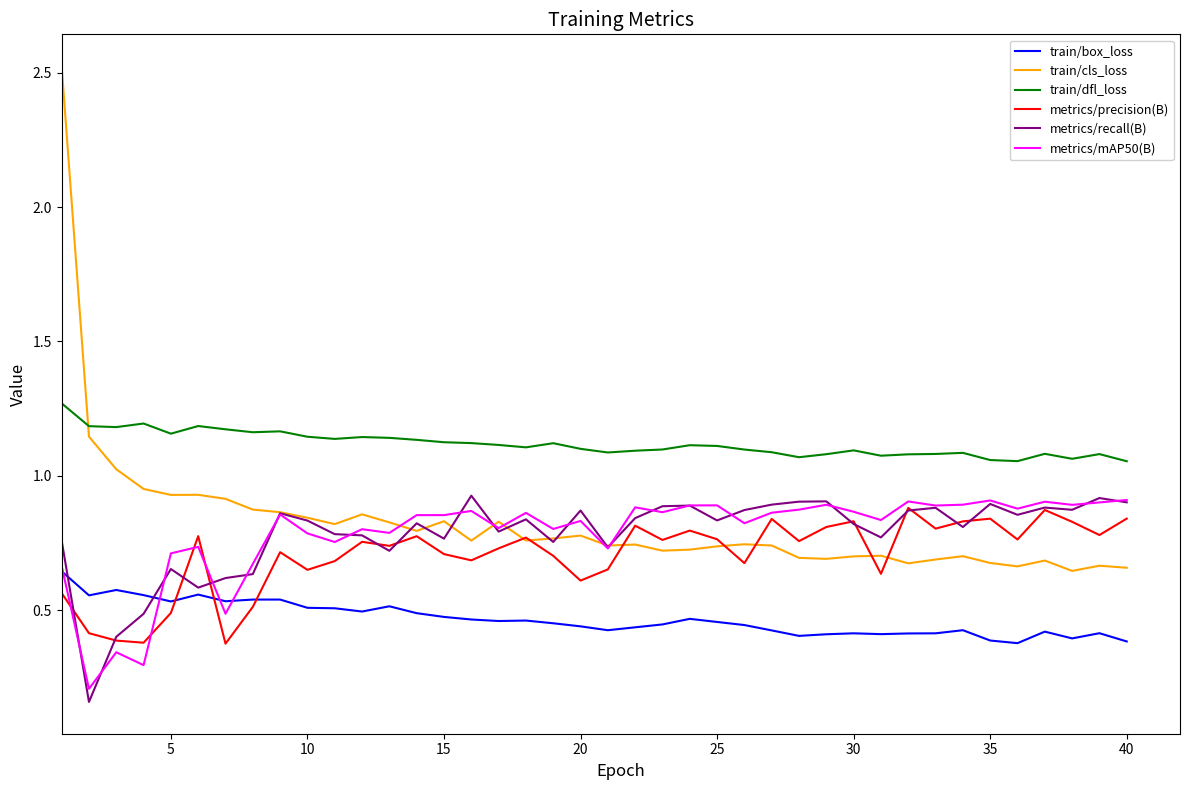

What is the maximum value shown in the chart?

2.5